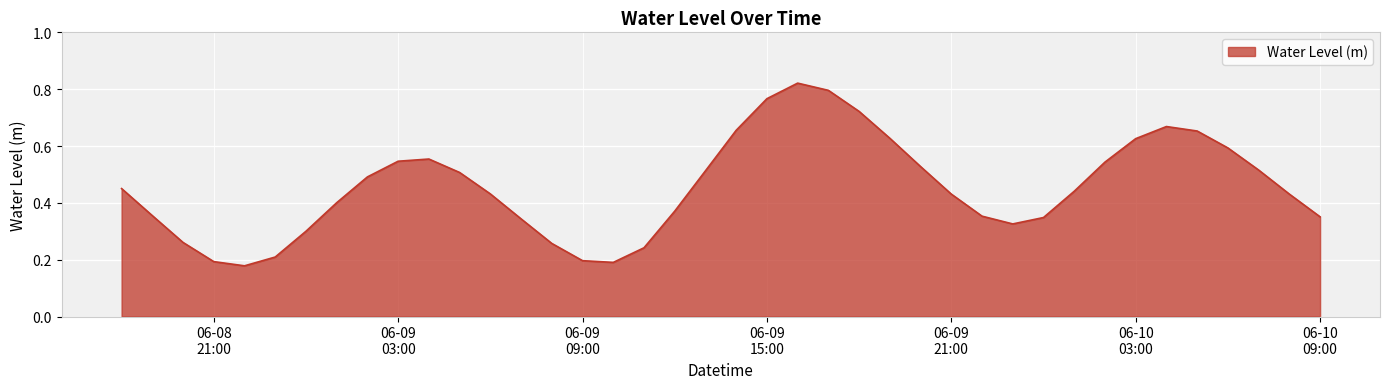

At which category does the data reach its first local valley?

2024-06-08 22:00